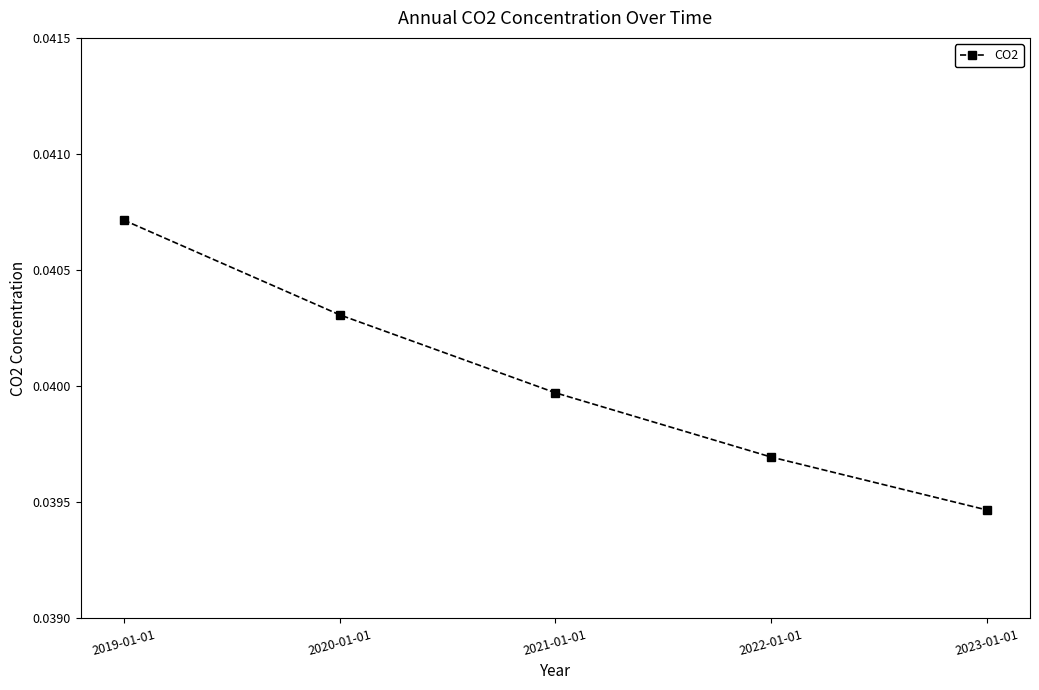

Which label corresponds to the smallest value in the chart?

2023-01-01